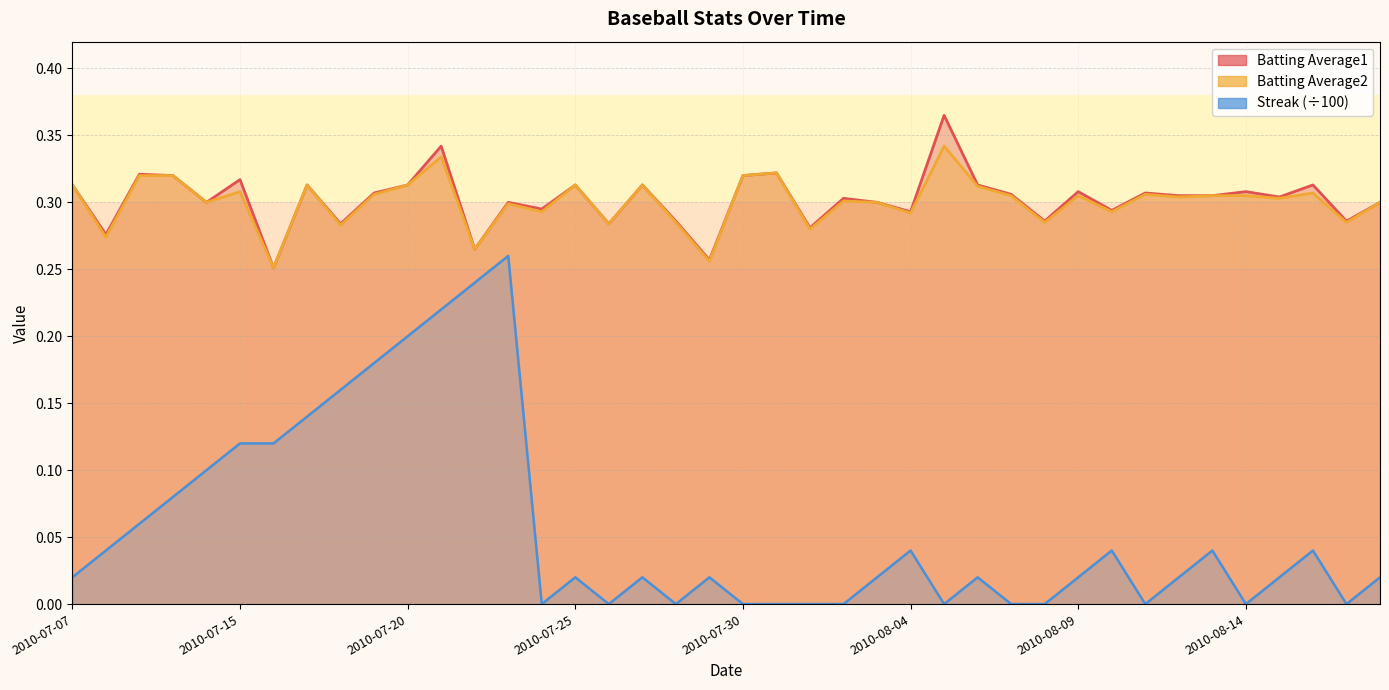

True or false: Batting Average1 and Streak intersect in this chart.

False